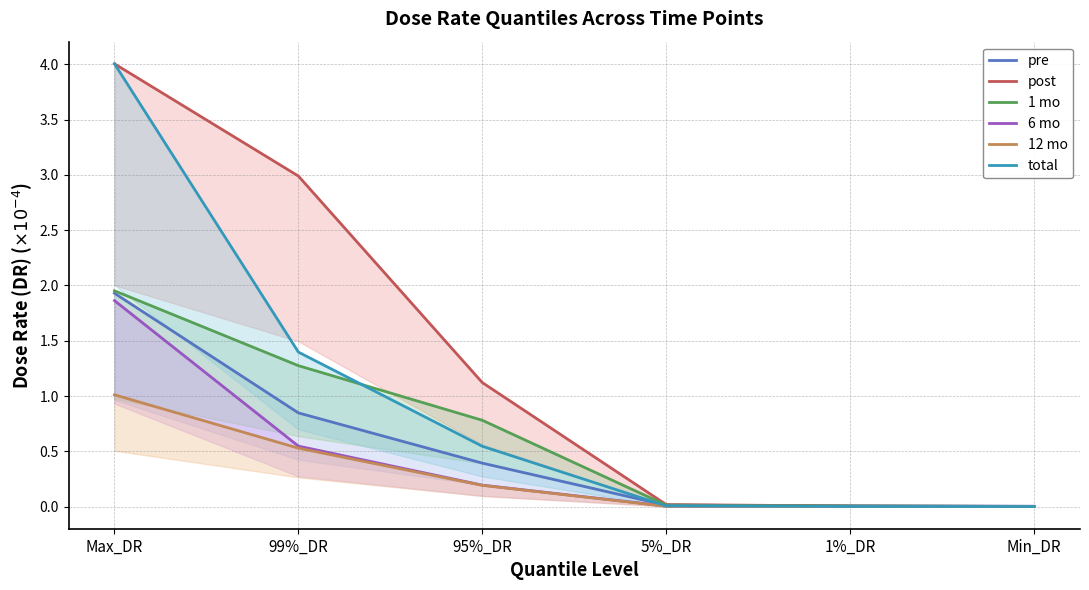

True or false: 12 mo and post cross at least once.

False